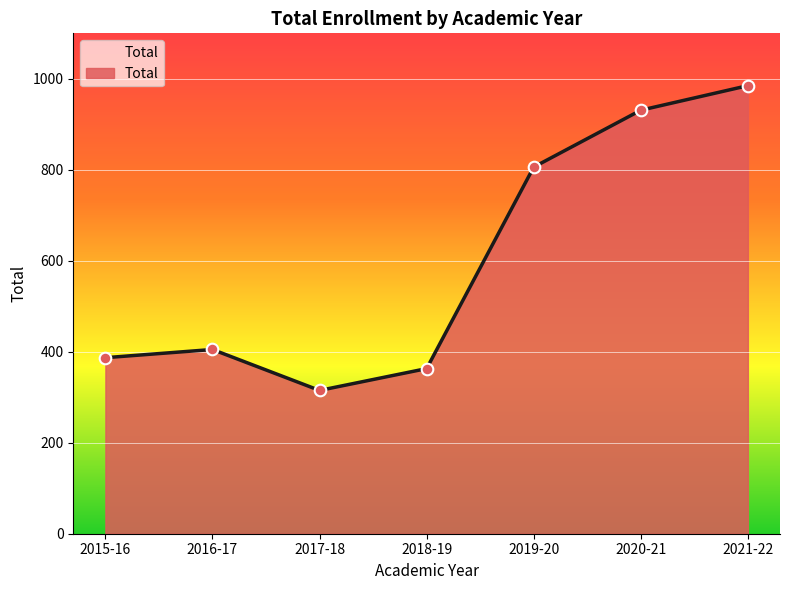

What is the change in value from 2019-20 to 2021-22?

+179